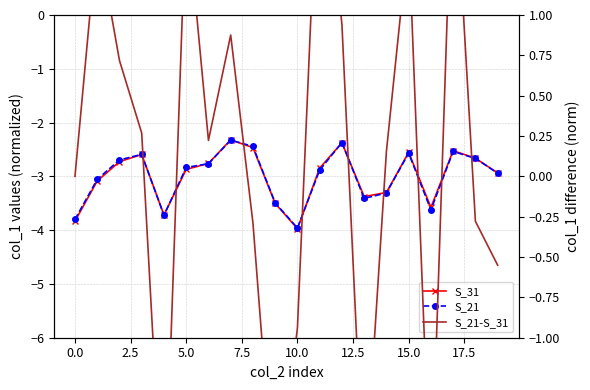

At which category is the sum across all series the highest?

17